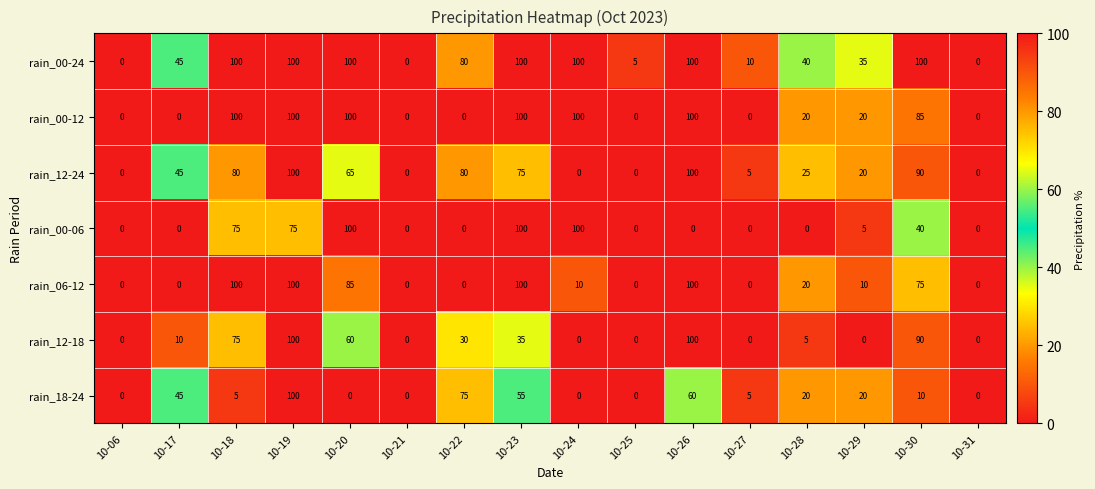

The rain_00-24 series shows 16 at 10-17. True or false?

False